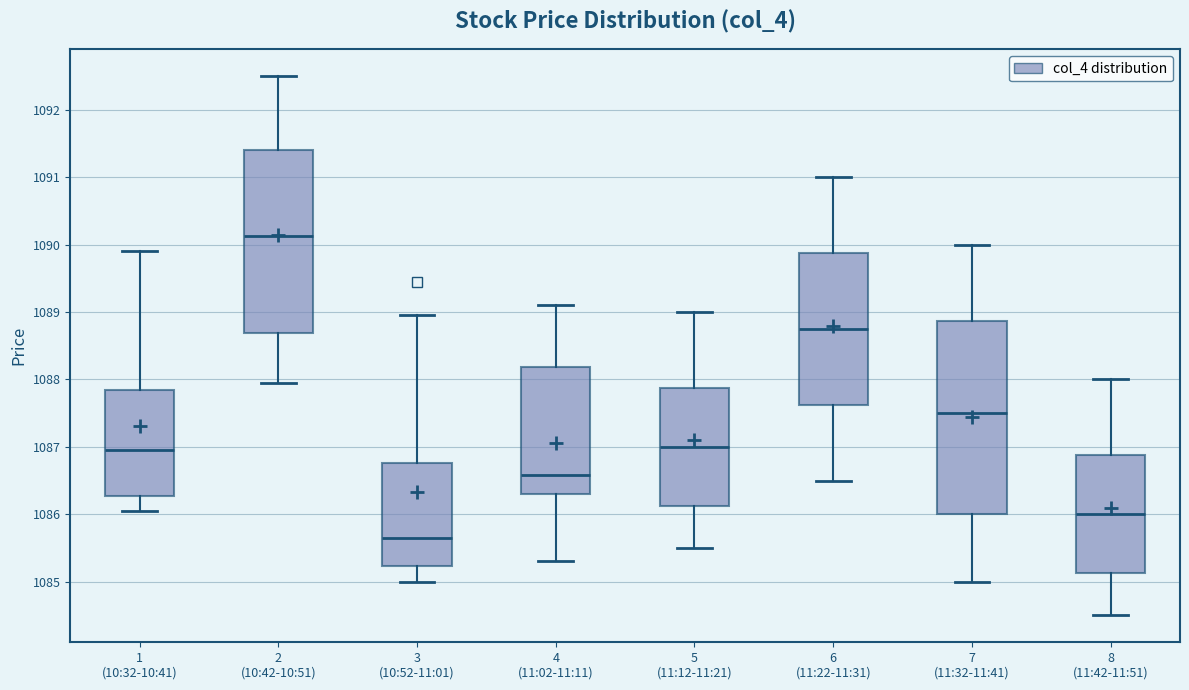

Where is the lower edge of the box for 8 (11:42-11:51) on the y-axis? The values are not printed on the chart, so give them approximately, as read against the axis.

1085.1